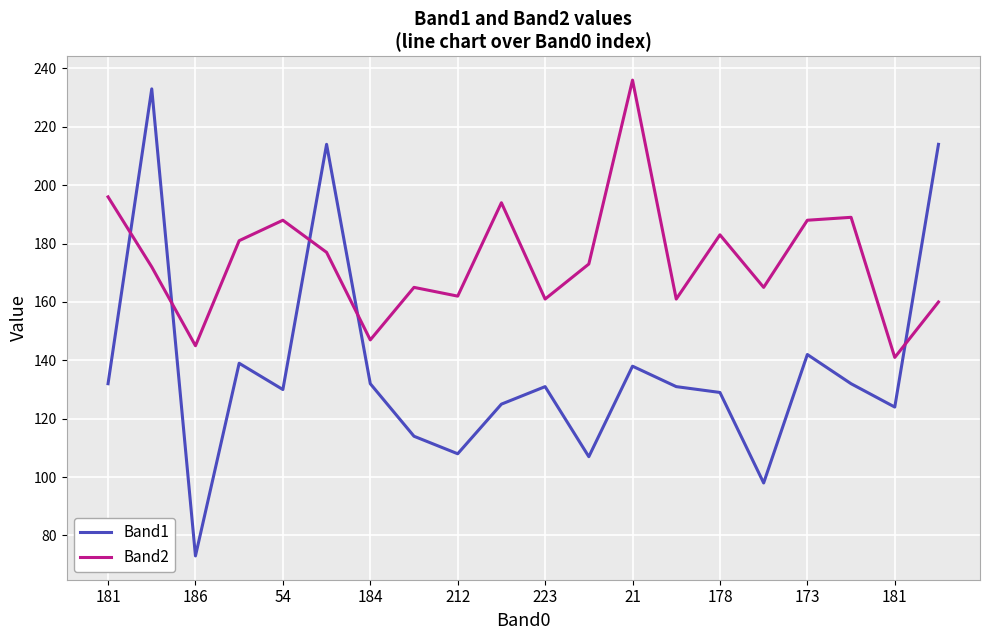

Rank the series by their average value, from highest to lowest.

Band2, Band1